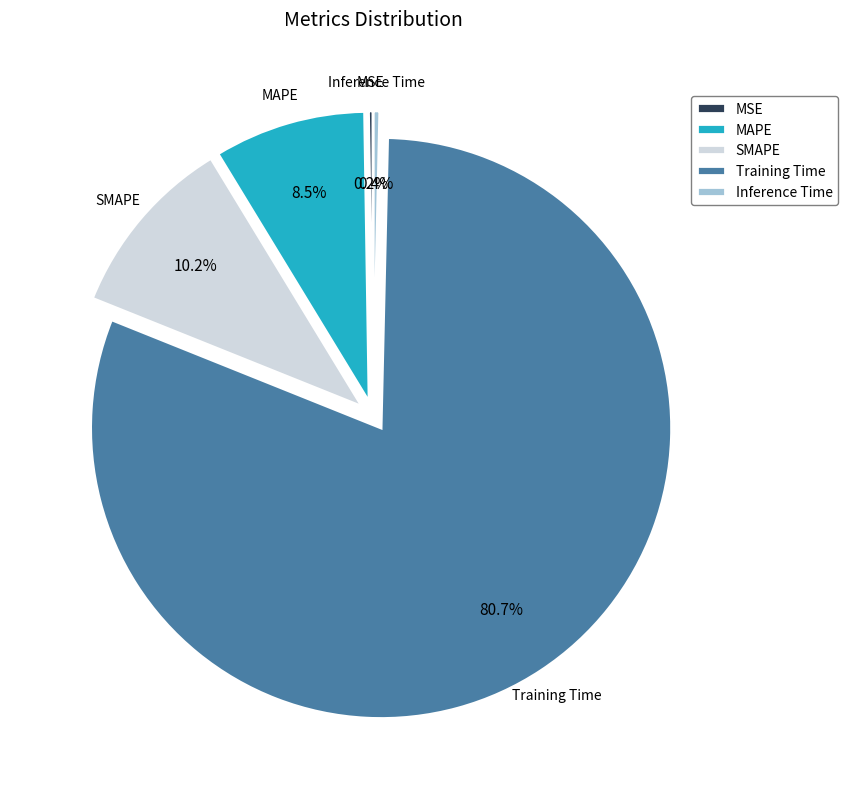

What is the total percentage of Training Time and MAPE?

89.2%